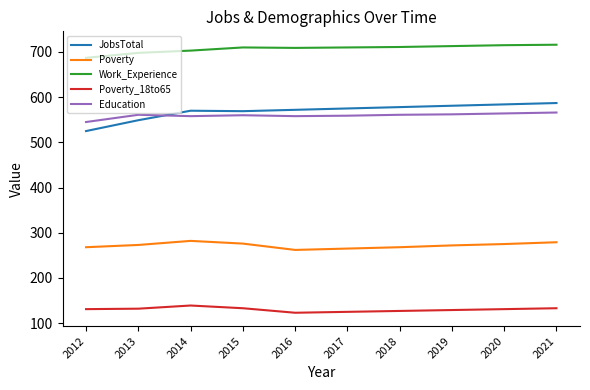

What is the total value across all series at 2014?

2252